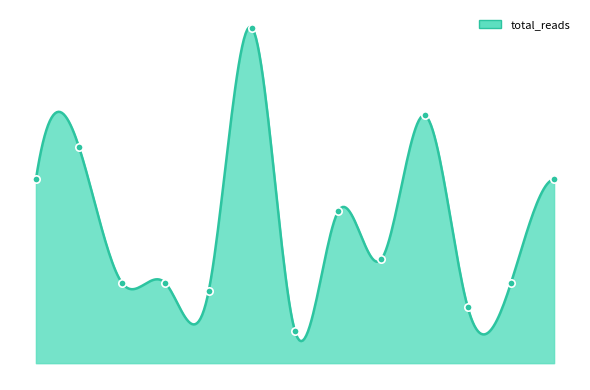

Which has a higher value, Геном против бинома or День, когда Земля опустела?

День, когда Земля опустела